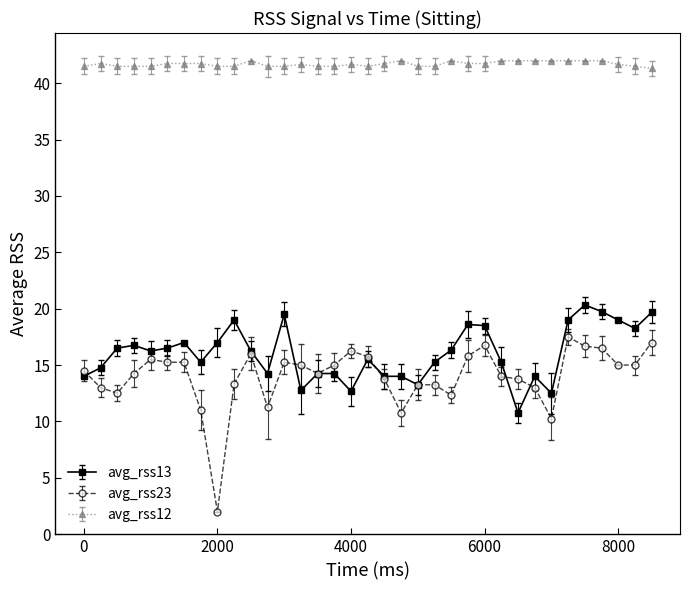

Is this an area chart (filled region under the line)?

No